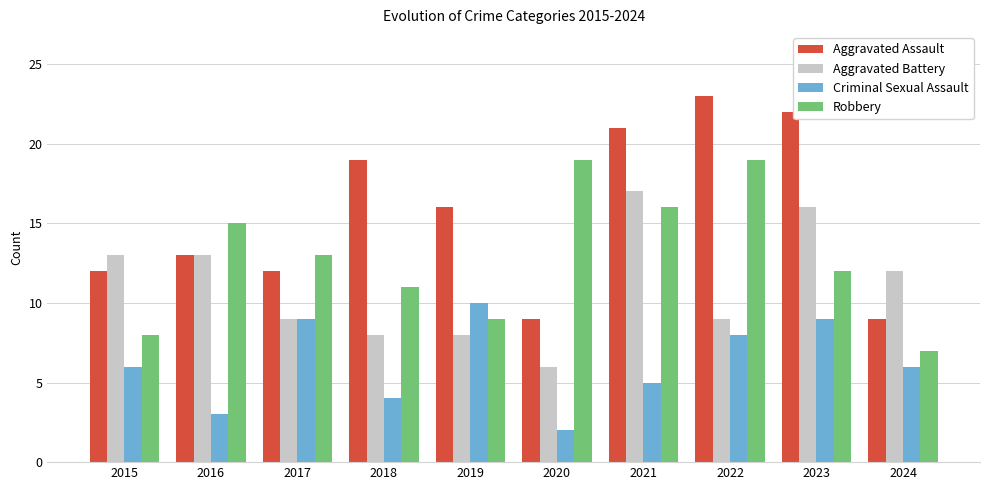

Reading left to right, list all the values displayed in this chart.

Aggravated Assault: 12	13	12	19	16	9	21	23	22	9
Aggravated Battery: 13	13	9	8	8	6	17	9	16	12
Criminal Sexual Assault: 6	3	9	4	10	2	5	8	9	6
Robbery: 8	15	13	11	9	19	16	19	12	7